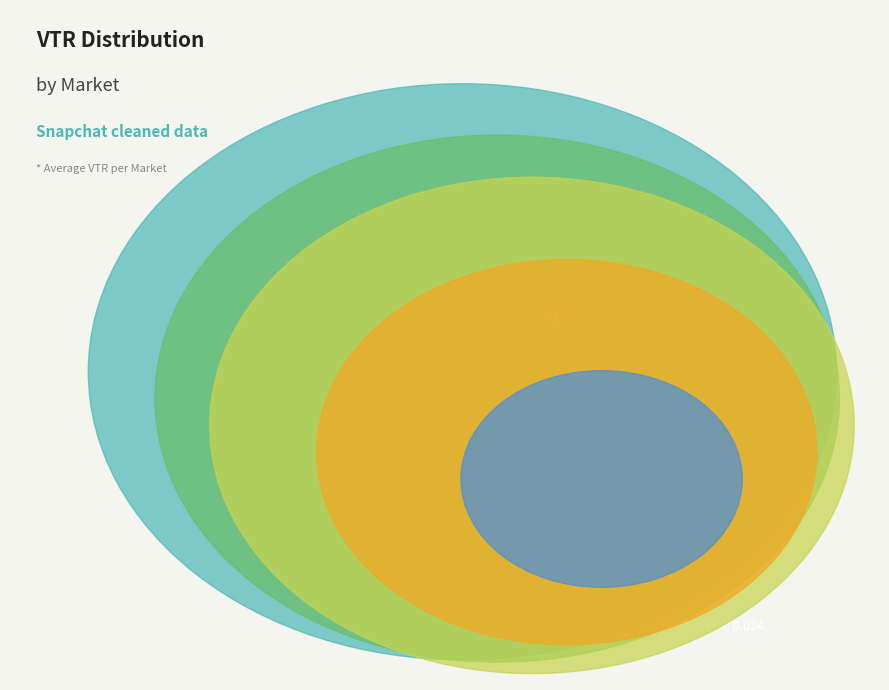

What is the largest slice in the pie chart?

RIY